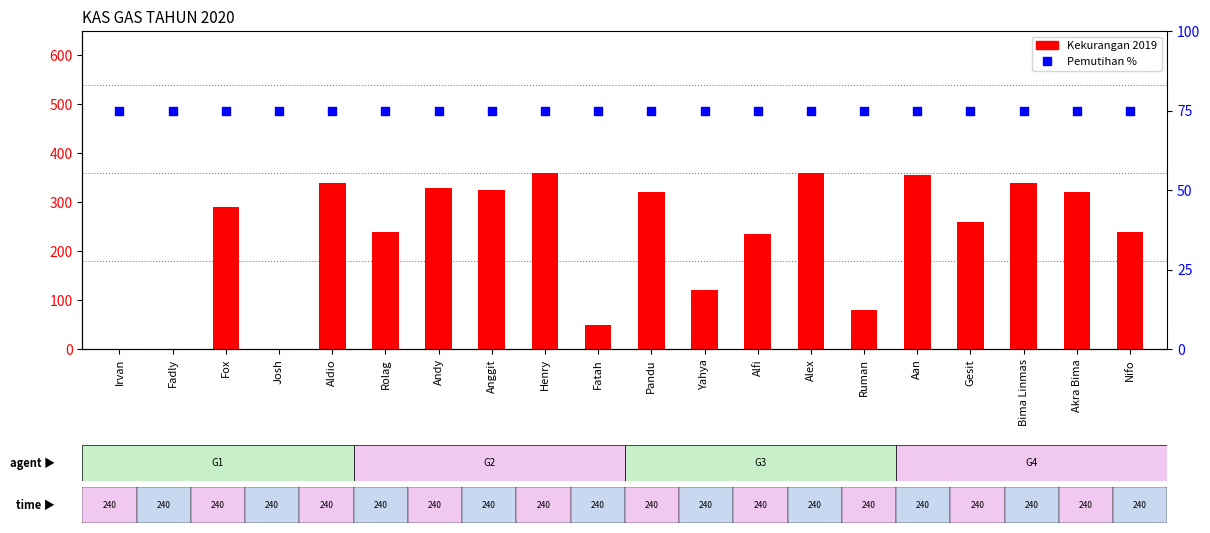

At how many categories does at least one series exceed 218?

14